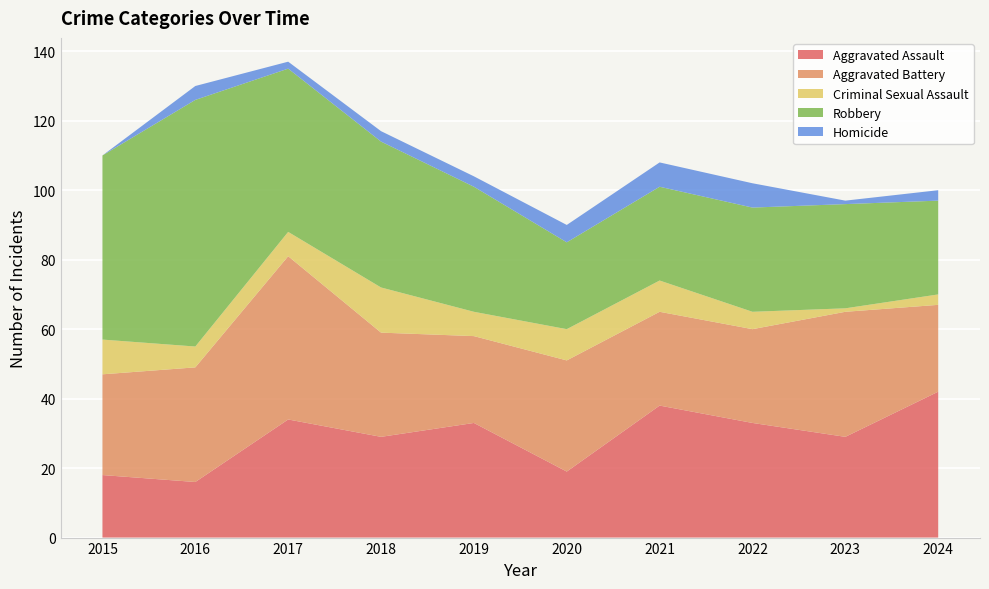

Reading left to right, list all the values displayed in this chart.

Aggravated Assault: 2015=18	2016=16	2017=34	2018=29	2019=33	2020=19	2021=38	2022=33	2023=29	2024=42
Aggravated Battery: 2015=29	2016=33	2017=47	2018=30	2019=25	2020=32	2021=27	2022=27	2023=36	2024=25
Criminal Sexual Assault: 2015=10	2016=6	2017=7	2018=13	2019=7	2020=9	2021=9	2022=5	2023=1	2024=3
Robbery: 2015=53	2016=71	2017=47	2018=42	2019=36	2020=25	2021=27	2022=30	2023=30	2024=27
Homicide: 2015=0	2016=4	2017=2	2018=3	2019=3	2020=5	2021=7	2022=7	2023=1	2024=3